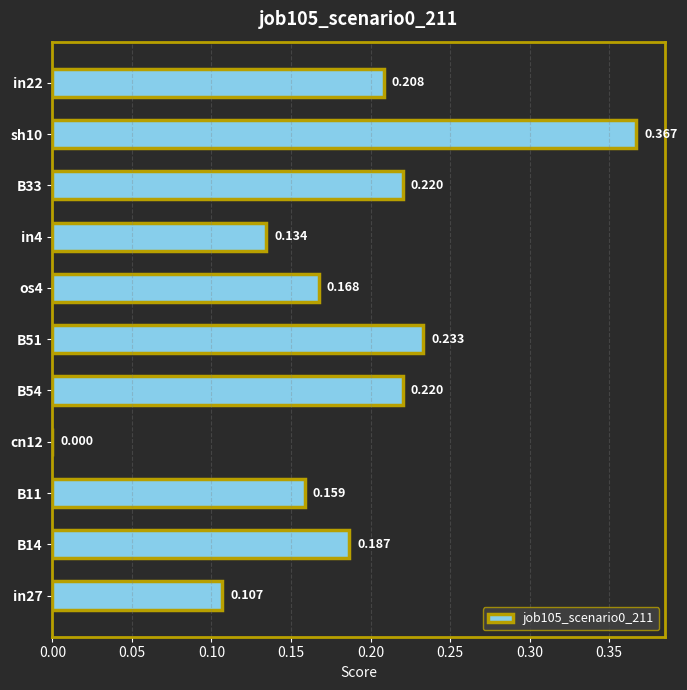

How many values are above zero?

10